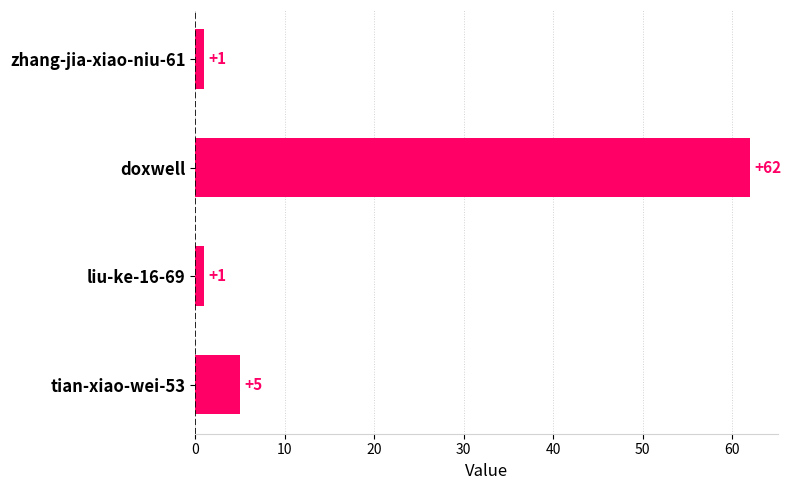

Does the chart contain stacked bars?

No